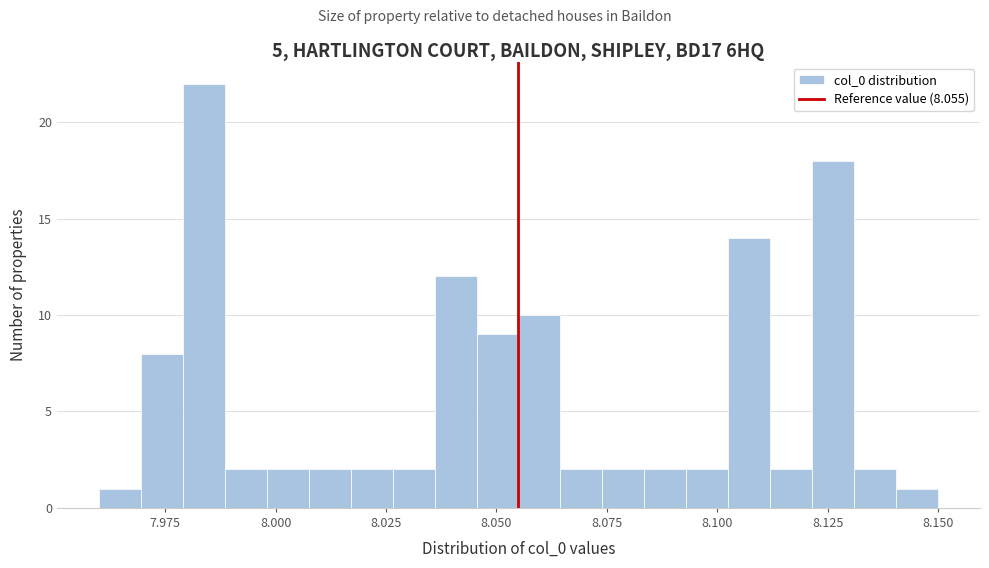

Around what value on the x-axis is the tallest bar? Give the approximate position of its centre, as read against the axis.

7.985